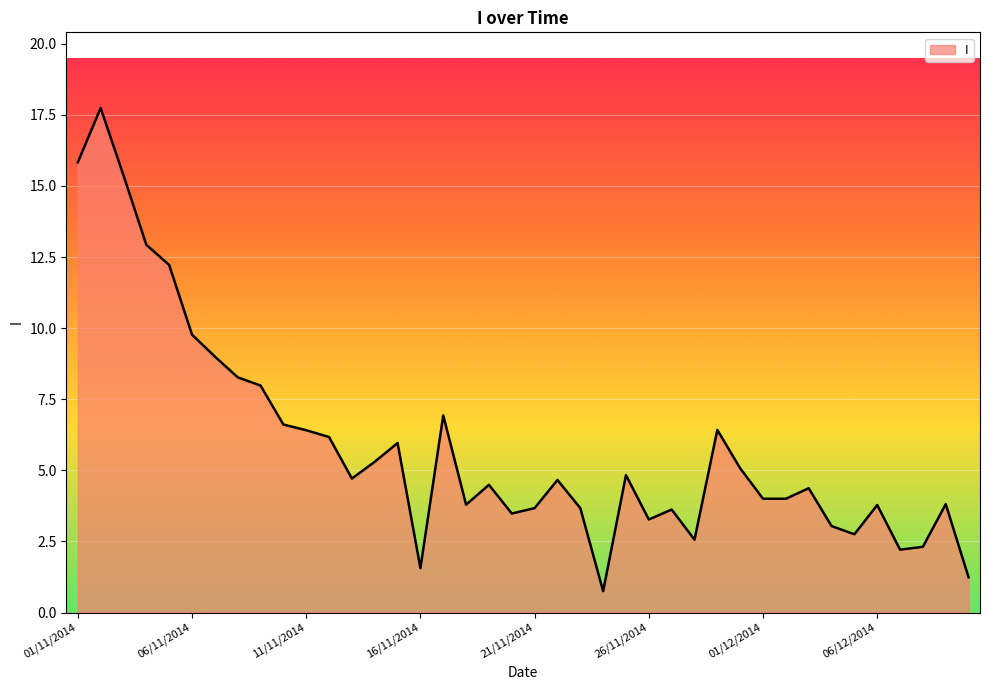

What is the greatest value displayed?

17.7